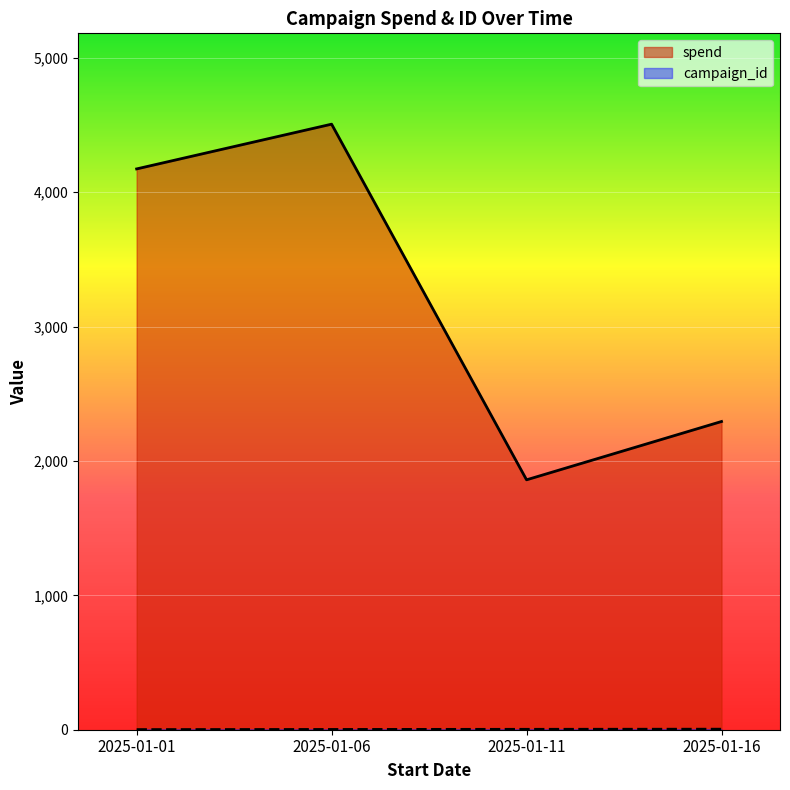

At which category does spend reach its first local valley?

2025-01-11